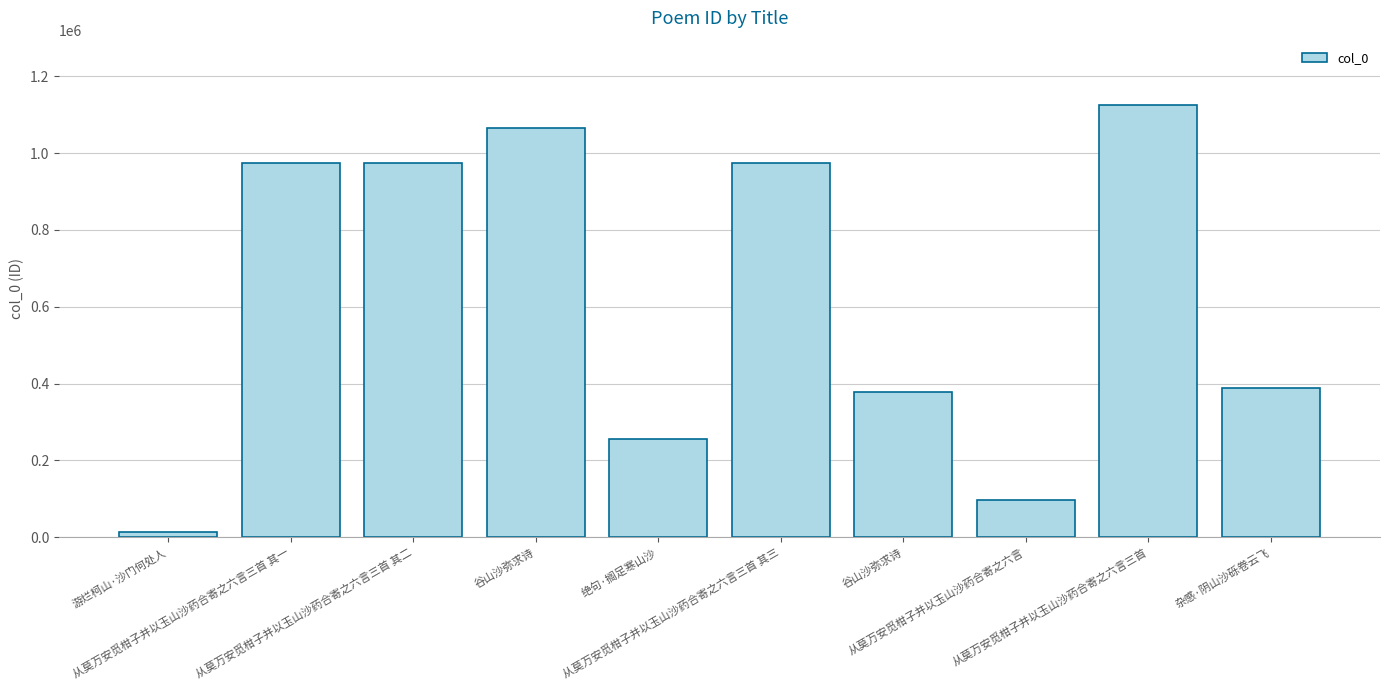

True or false: the data shows 379095 at 谷山沙弥求诗.

True